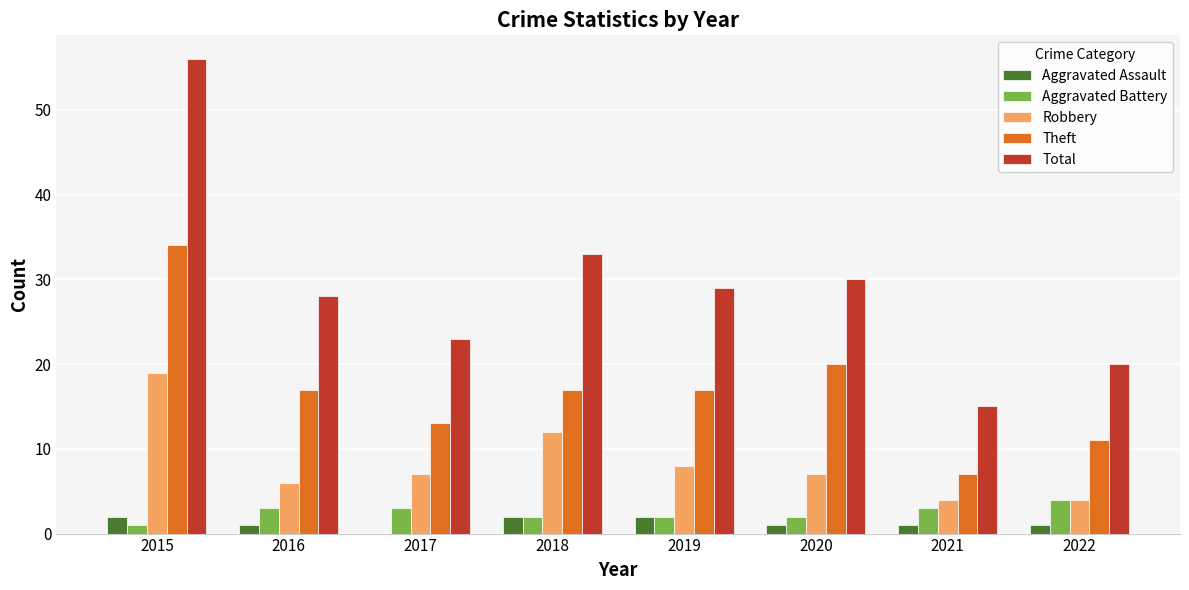

The Total series shows 29 at 2019. True or false?

True